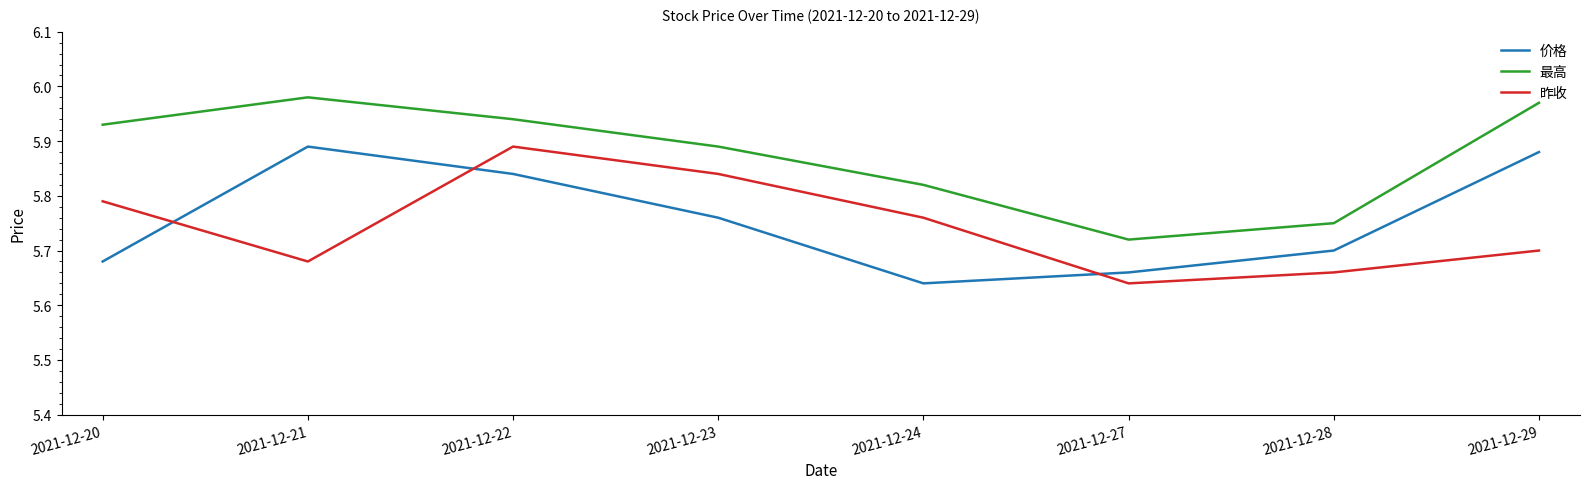

True or false: 价格 and 最高 intersect in this chart.

False